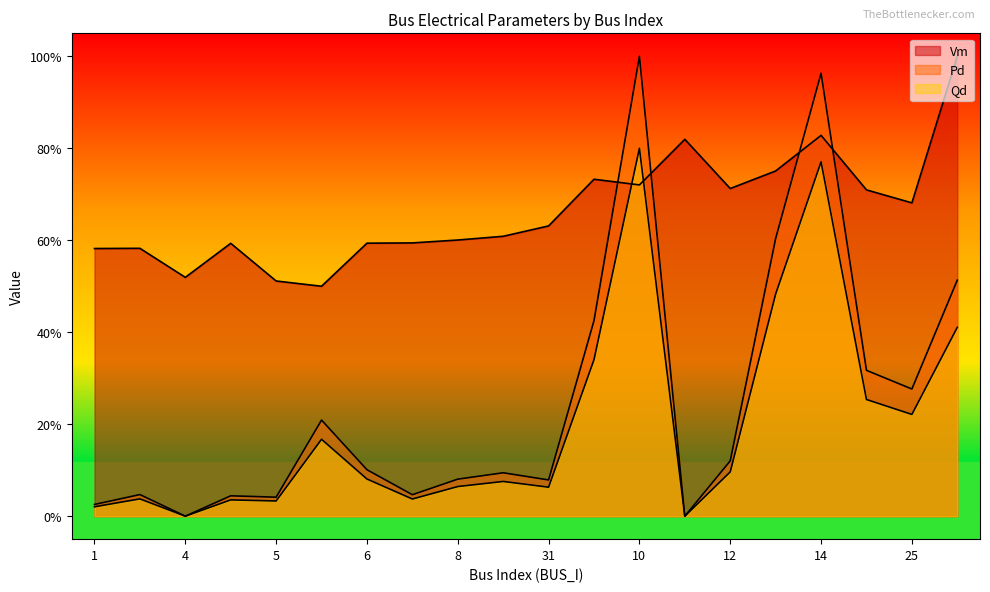

True or false: Vm has a value of 0.3 at 34.

False